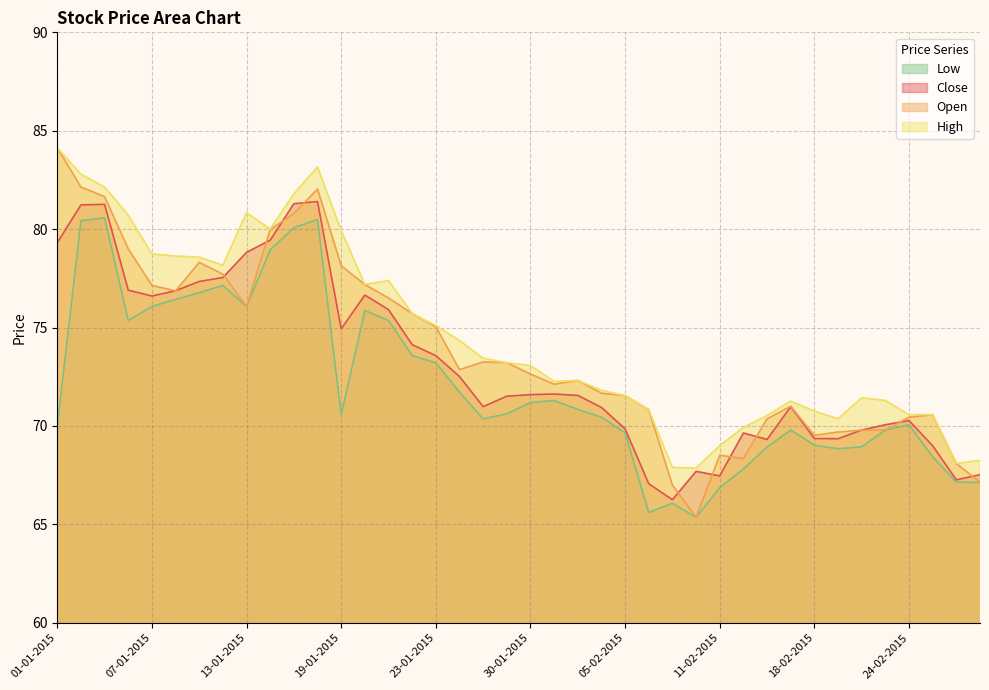

What is the label of the 40th point from the right?

01-01-2015